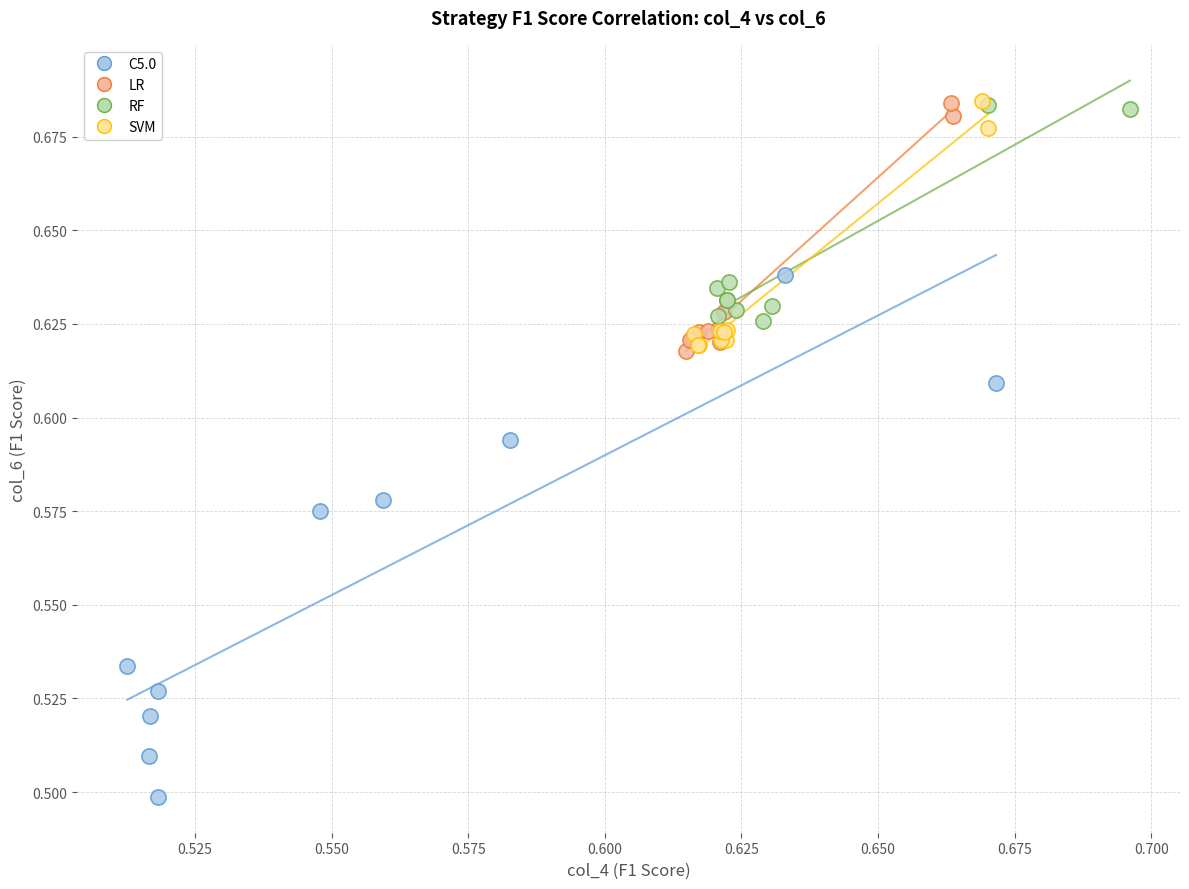

Which series has the largest Y range (max minus min)?

C5.0